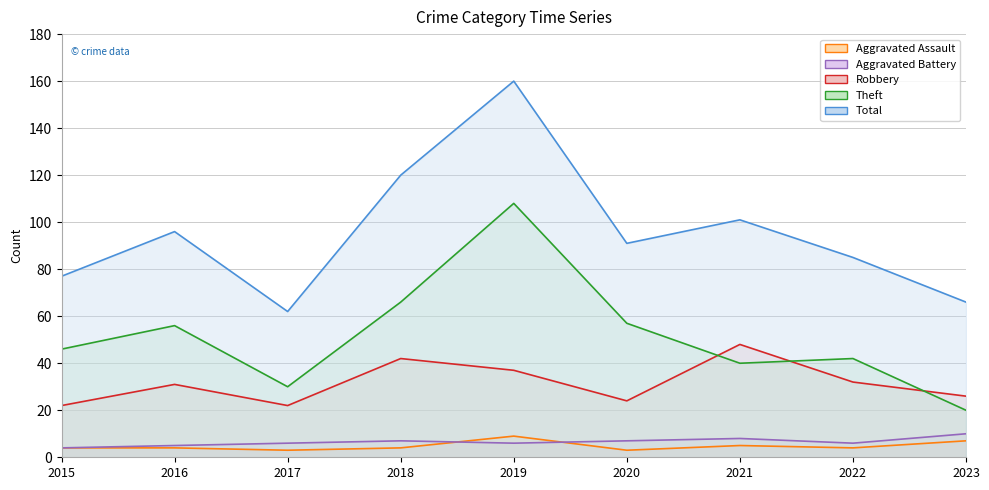

What is the value of the Robbery point at the 5th from the left?

37